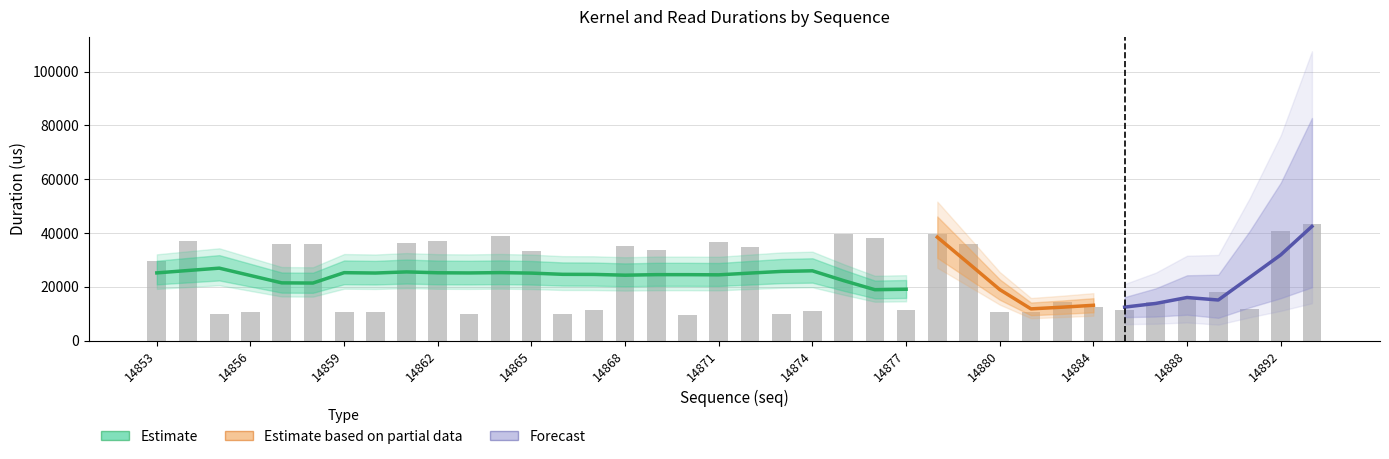

What is the value of the 21st bar from the left?

9992